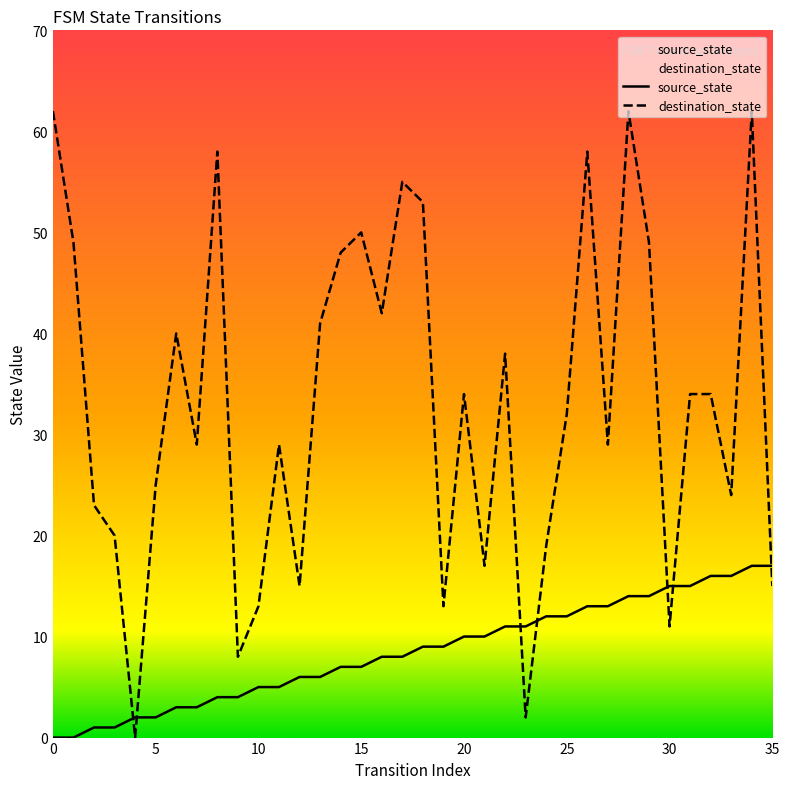

What is the difference between the second highest and second lowest values in the destination_state series?

60